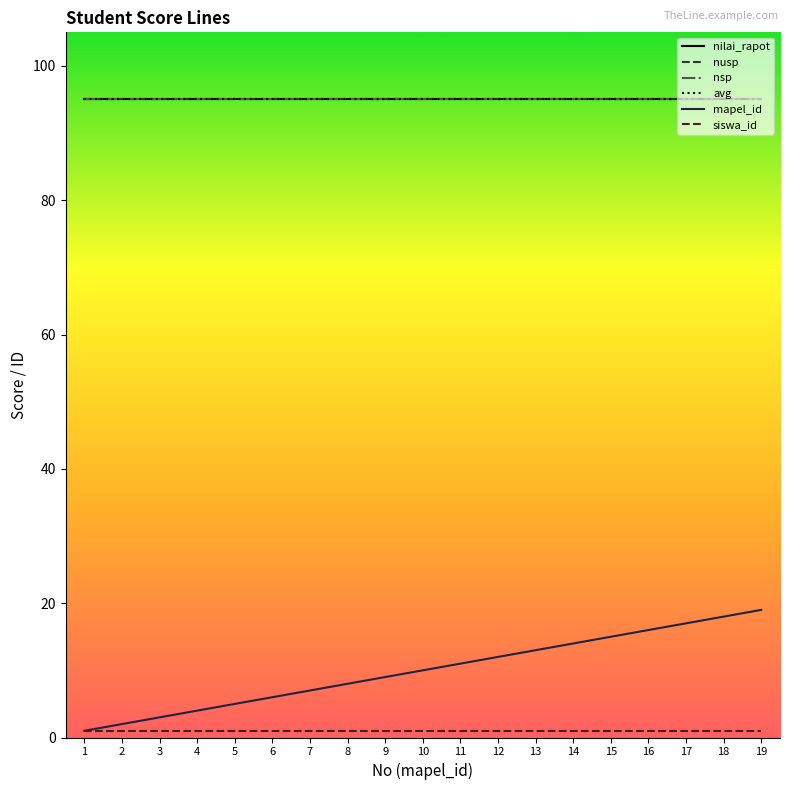

Does the chart have visible grid lines?

No